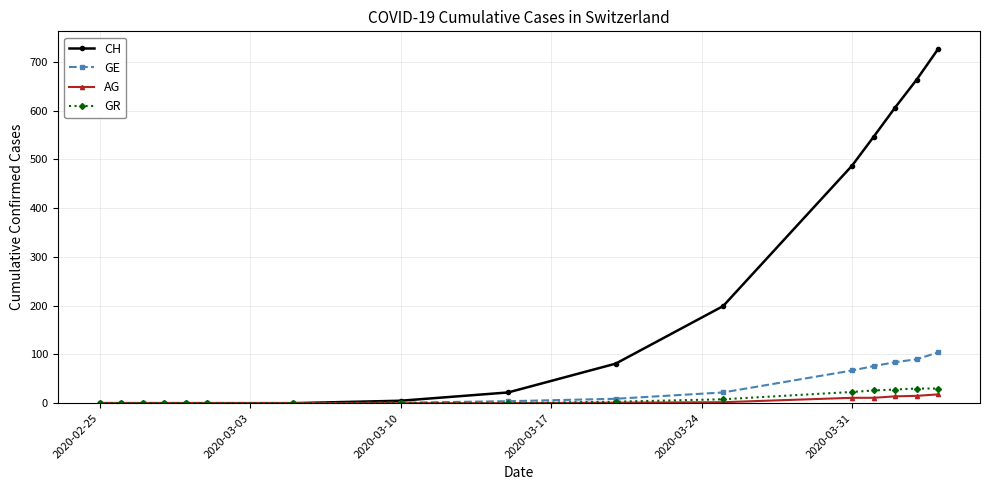

At how many categories does at least one series exceed 348?

5